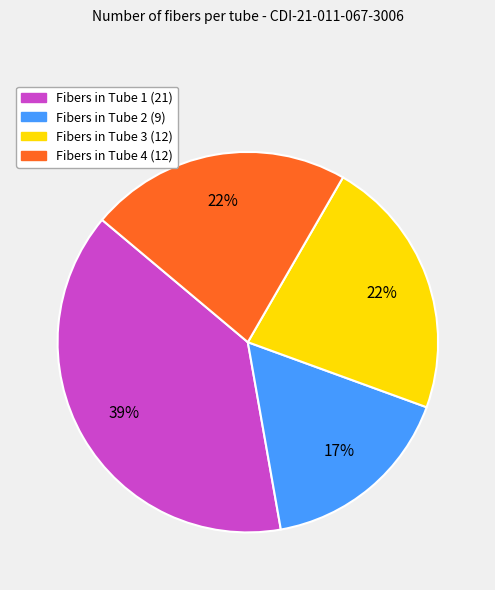

Does any single category account for the majority?

No